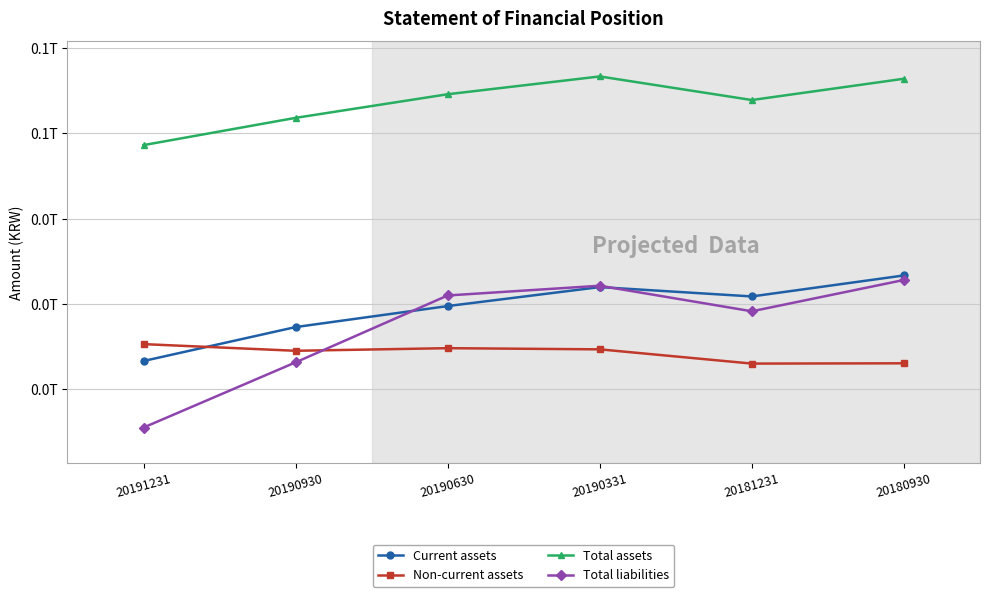

Which series has the largest range (max minus min)?

Total liabilities